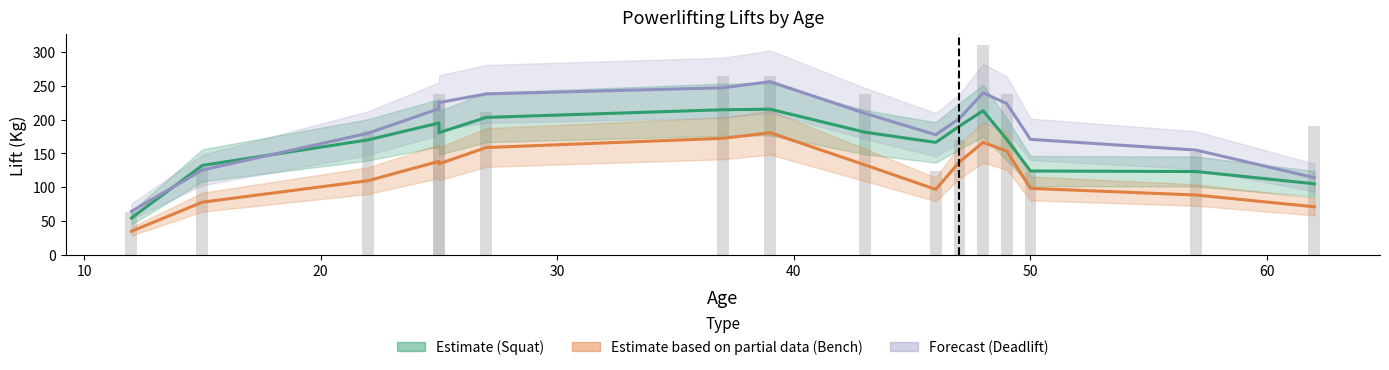

How many groups of bars are there?

16